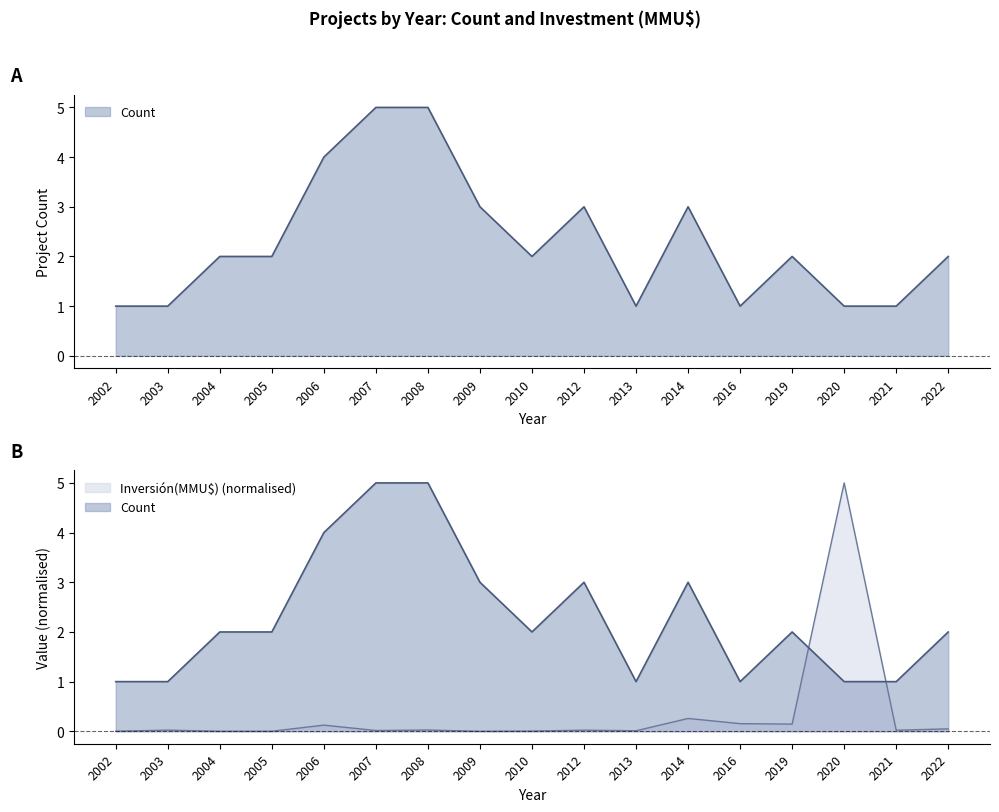

Reading right to left, extract all data points from this chart.

Count: 2022=2.0	2021=1.0	2020=1.0	2019=2.0	2016=1.0	2014=3.0	2013=1.0	2012=3.0	2010=2.0	2009=3.0	2008=5.0	2007=5.0	2006=4.0	2005=2.0	2004=2.0	2003=1.0	2002=1.0
Inversión(MMU$): 2022=0.0	2021=0.0	2020=5.0	2019=0.1	2016=0.2	2014=0.3	2013=0.0	2012=0.0	2010=0.0	2009=0.0	2008=0.0	2007=0.0	2006=0.1	2005=0.0	2004=0.0	2003=0.0	2002=0.0